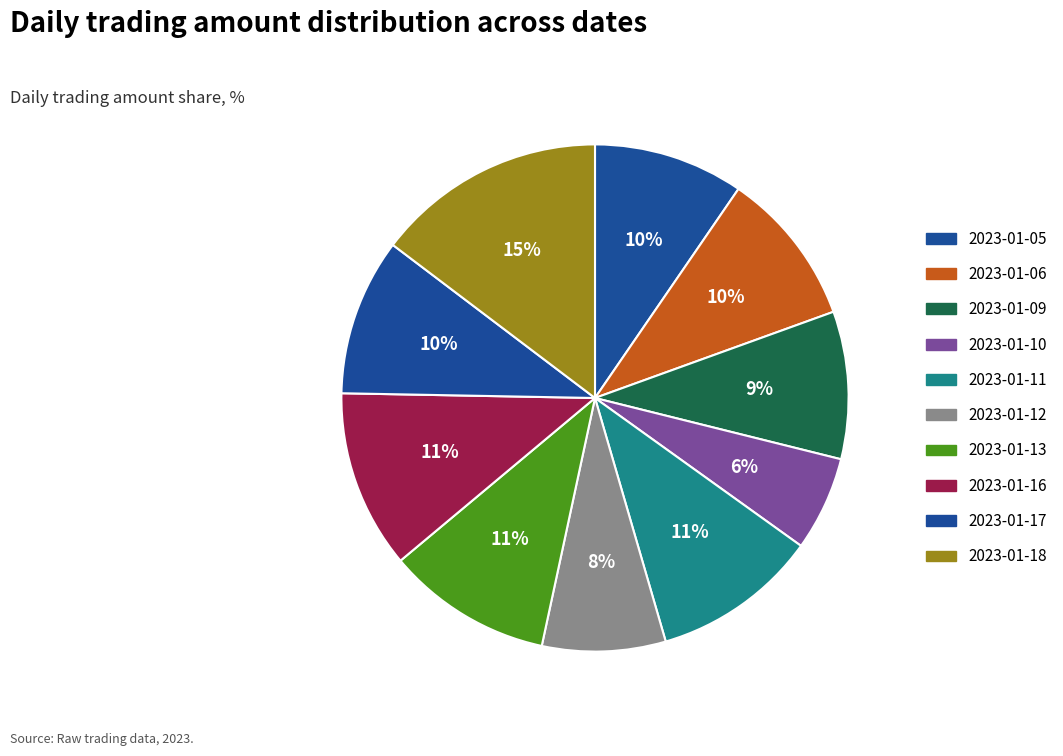

The 2023-01-11 slice represents 23% of the pie. True or false?

False